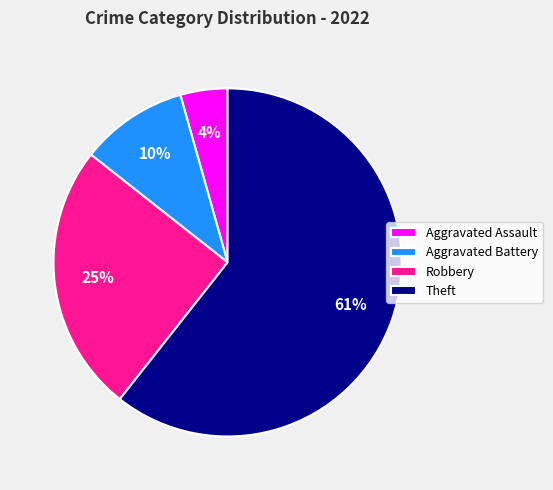

What is the smallest slice in the pie chart?

Aggravated Assault